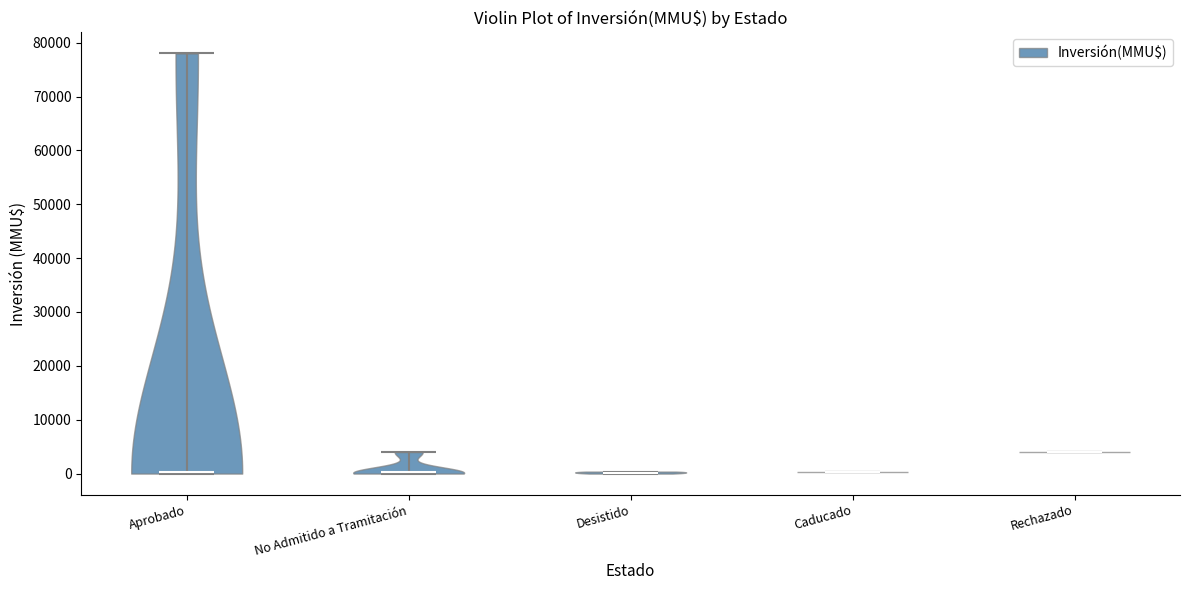

Reading left to right, read every violin against the y-axis: where its median line is, and the lowest and highest points it reaches. The values are not printed on the chart, so give them approximately, as read against the axis.

Aprobado: median line 0, lowest point 0, highest point 78000
No Admitido a Tramitación: median line 0, lowest point 0, highest point 4000
Desistido: median line 0, lowest point 0, highest point 0
Caducado: median line 0, lowest point 0, highest point 0
Rechazado: median line 4000, lowest point 4000, highest point 4000